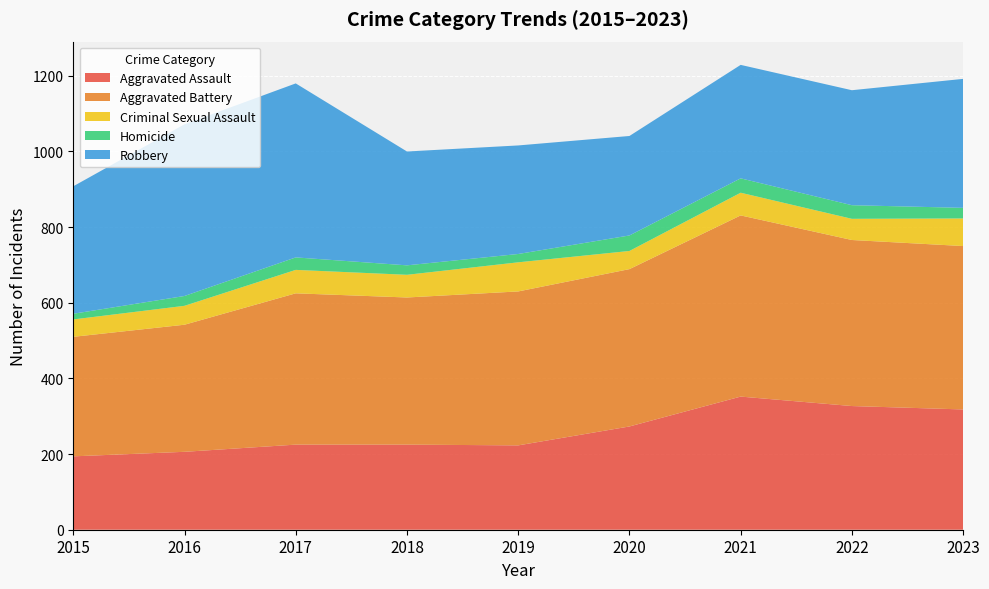

Reading left to right, what are all the values shown in this chart?

Aggravated Assault: 2015=194	2016=206	2017=225	2018=225	2019=223	2020=273	2021=352	2022=327	2023=318
Aggravated Battery: 2015=316	2016=336	2017=400	2018=389	2019=407	2020=416	2021=479	2022=439	2023=432
Criminal Sexual Assault: 2015=46	2016=50	2017=62	2018=60	2019=77	2020=48	2021=60	2022=56	2023=73
Homicide: 2015=15	2016=26	2017=33	2018=25	2019=22	2020=41	2021=38	2022=36	2023=28
Robbery: 2015=337	2016=454	2017=460	2018=301	2019=287	2020=263	2021=300	2022=304	2023=341